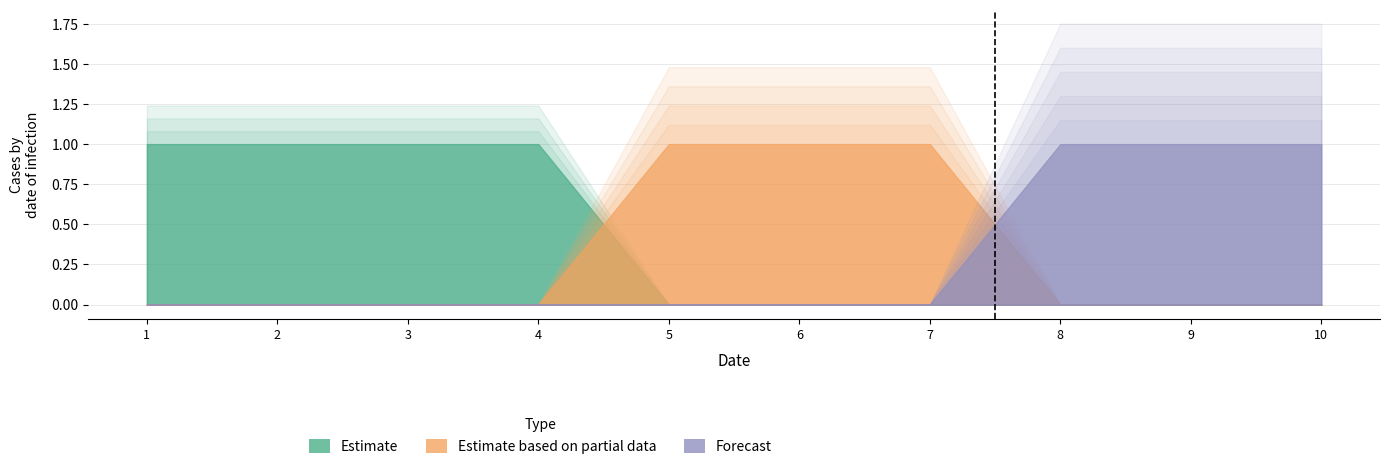

How many 0 values are between 0 and 1?

10